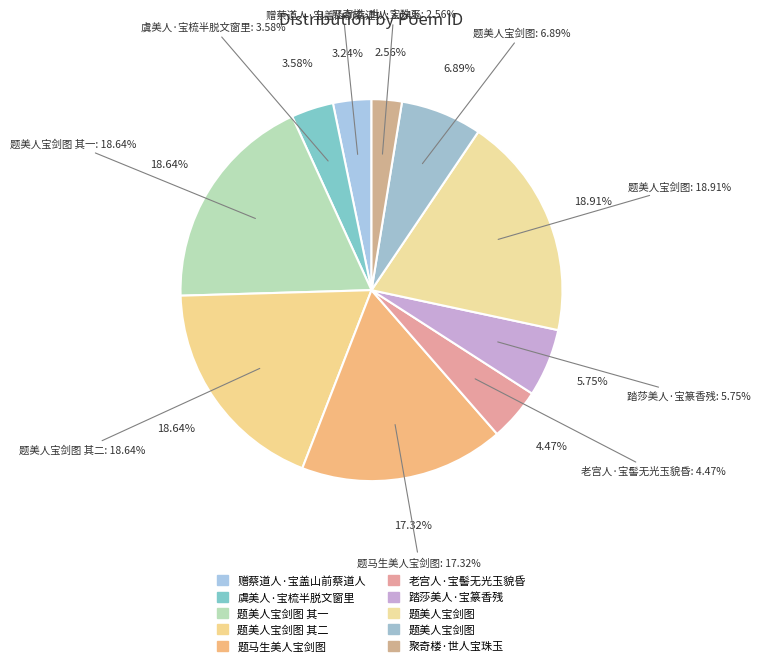

Is there any slice that represents more than half of the pie?

No